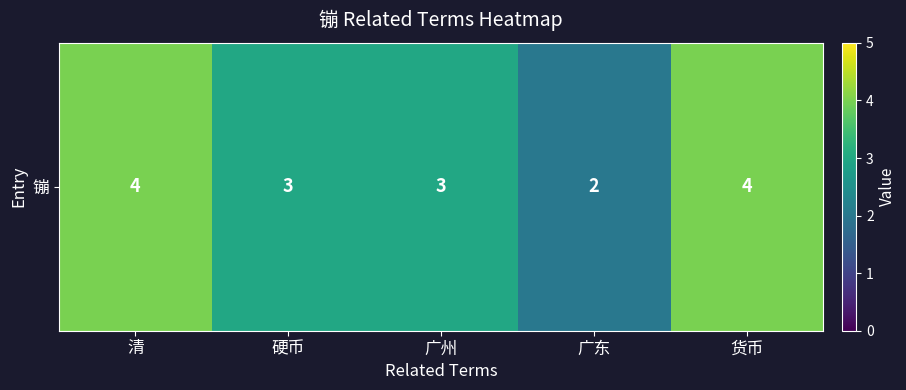

How many data points are less than 3?

1